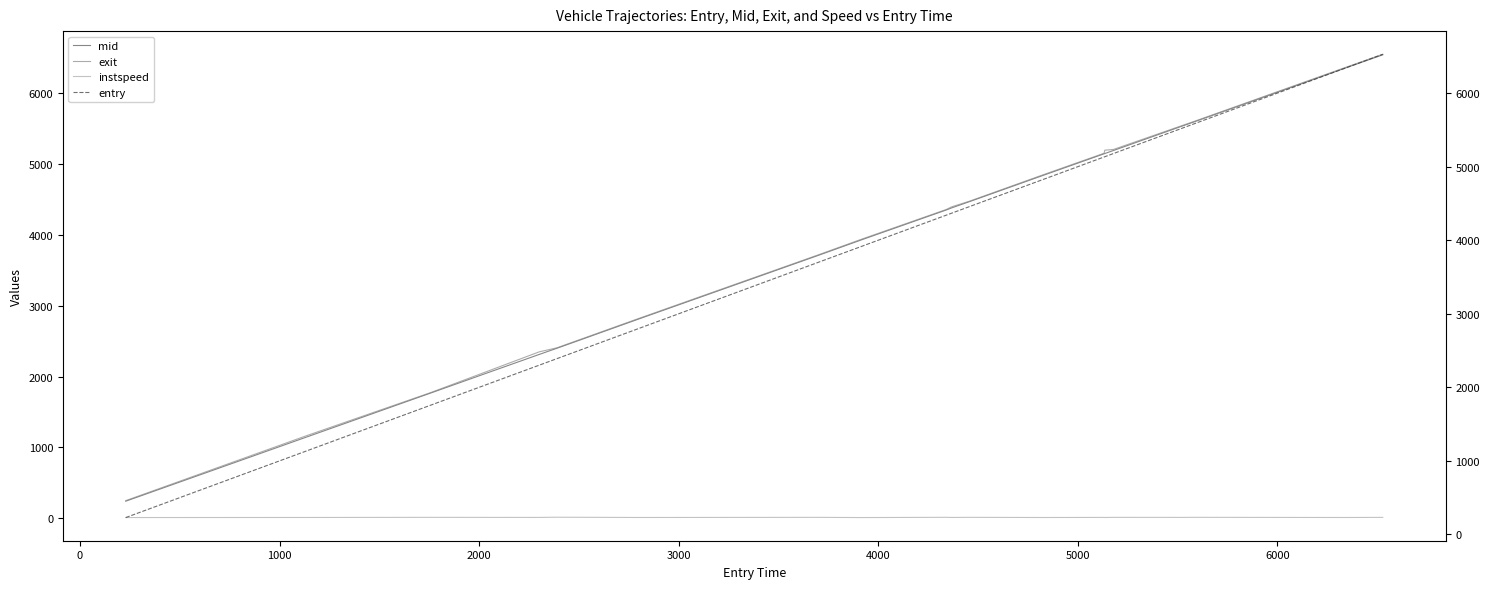

List the series in order of their peak value, lowest first.

instspeed, entry, mid, exit